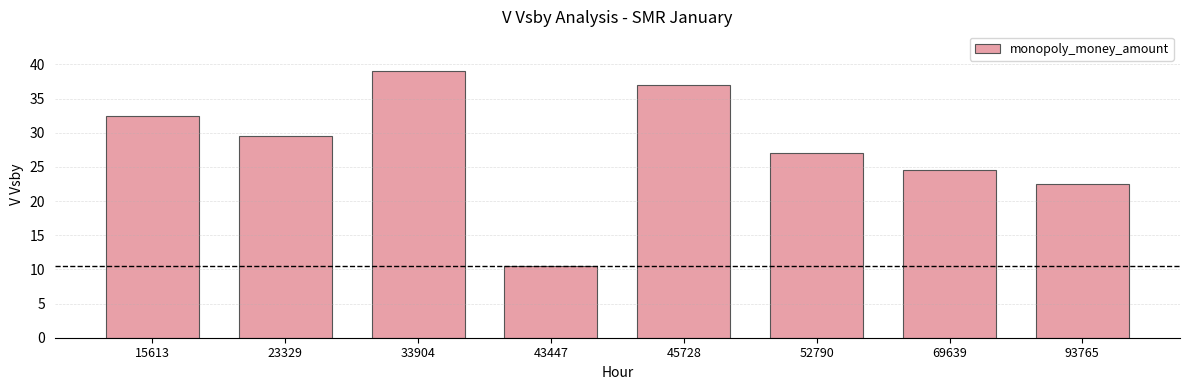

Reading left to right, what are all the values shown in this chart?

32.5	29.5	39.0	10.5	37.0	27.0	24.5	22.5